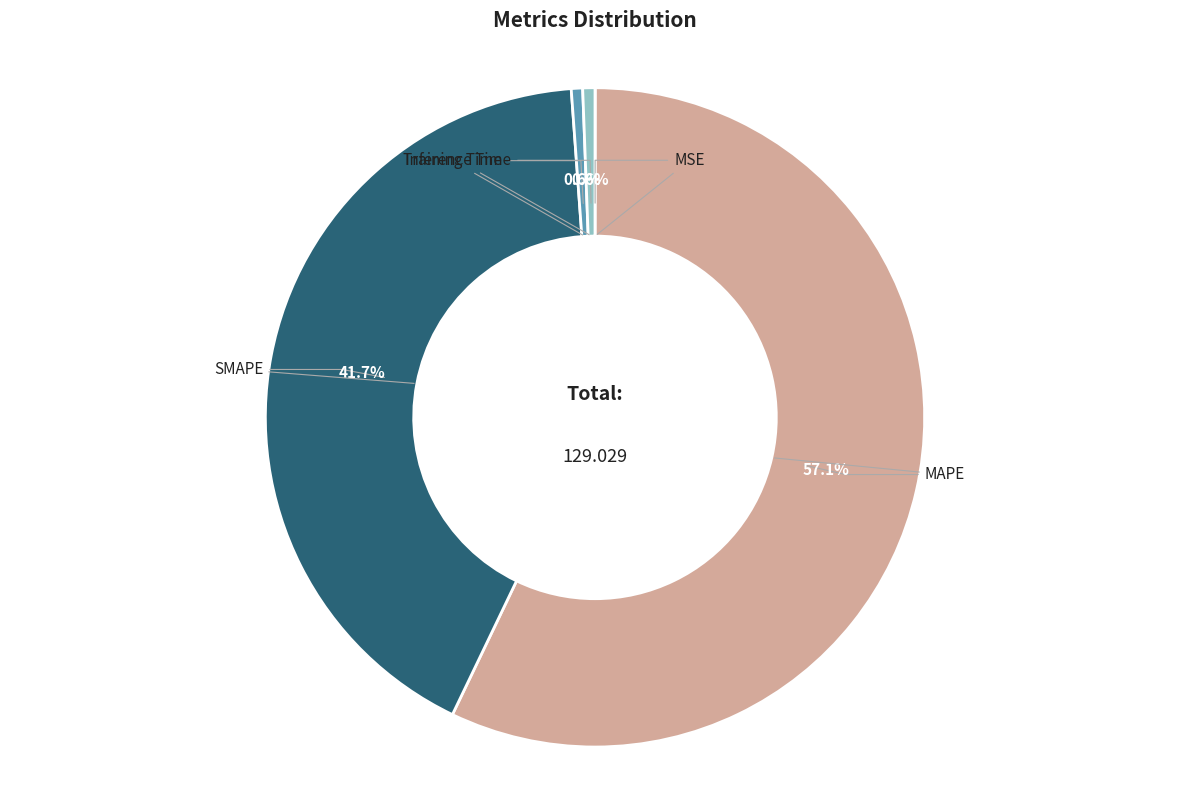

Which slice is the largest?

MAPE